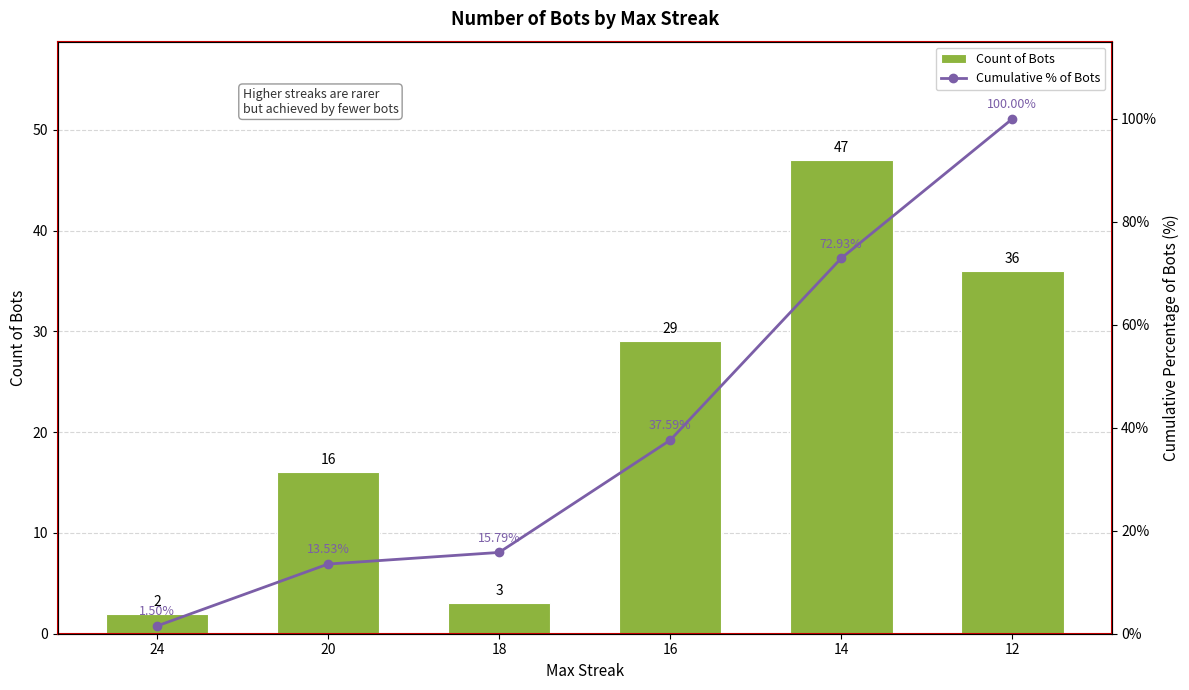

Are the bars horizontal?

No